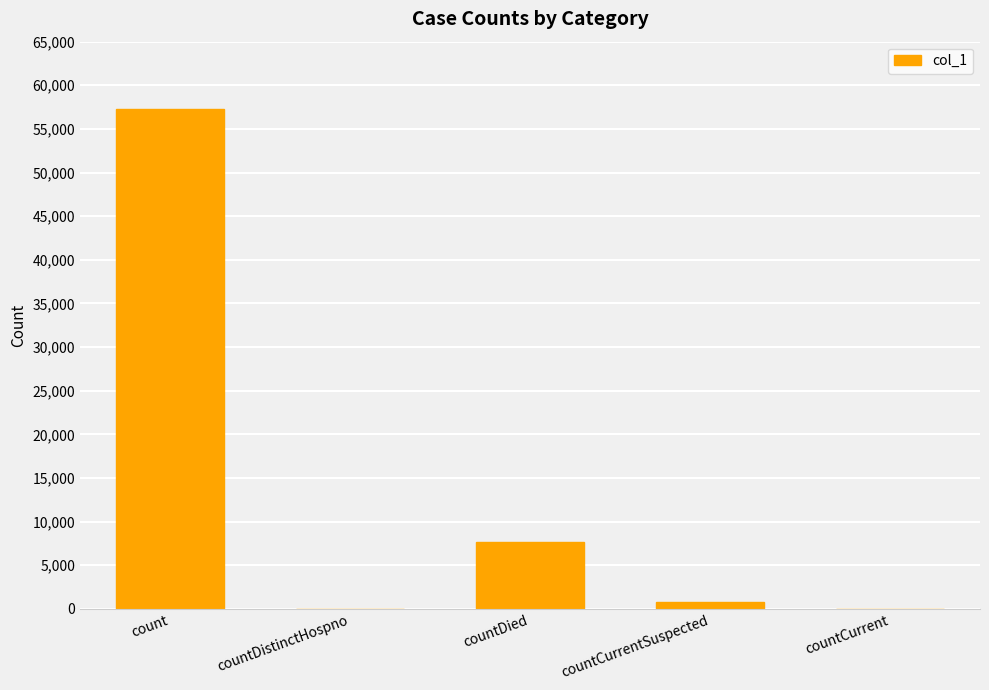

At which label is the value closest to 28637?

countDied